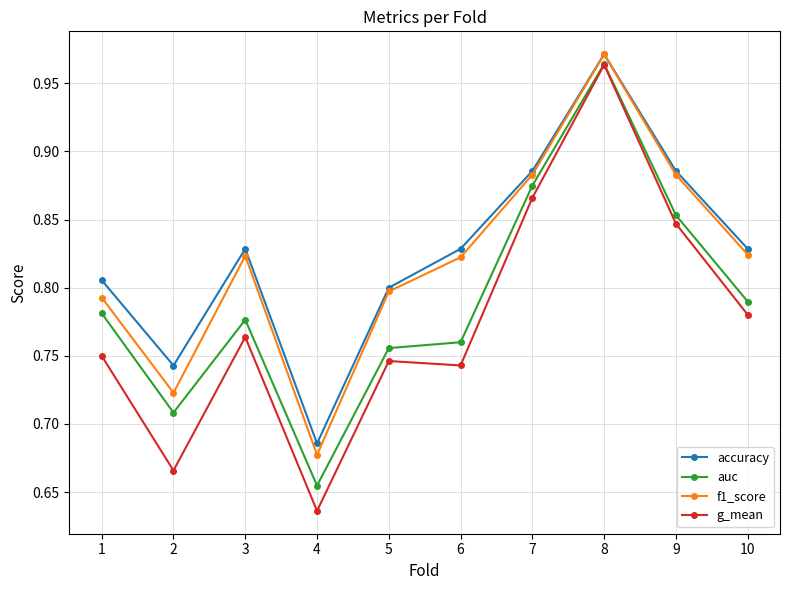

What is the difference between the maximum and minimum values in the auc series?

0.3